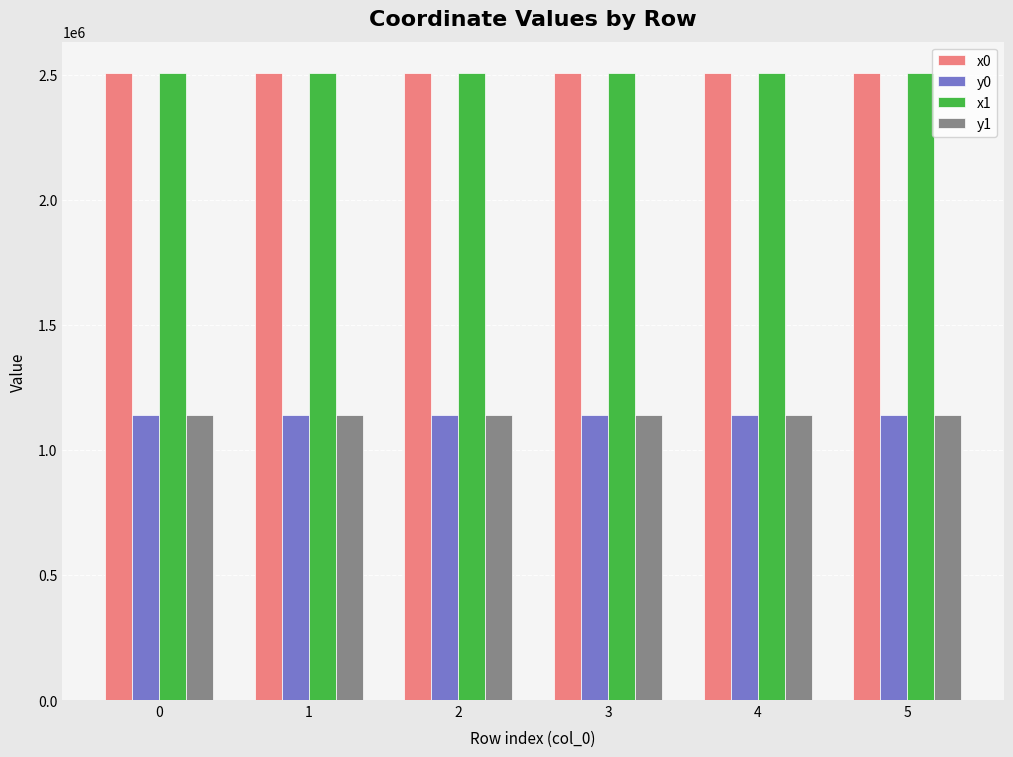

What are all the series names shown in the legend?

x0, y0, x1, y1